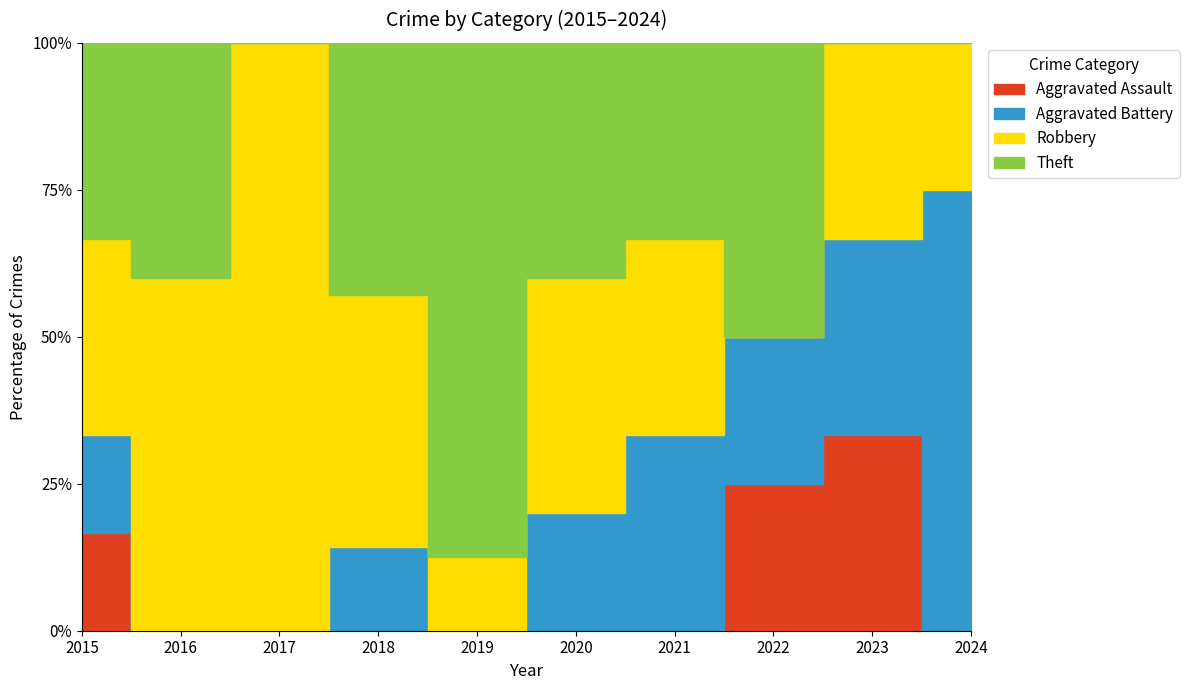

In Theft, how many points are lower than both neighbors (excluding endpoints)?

2